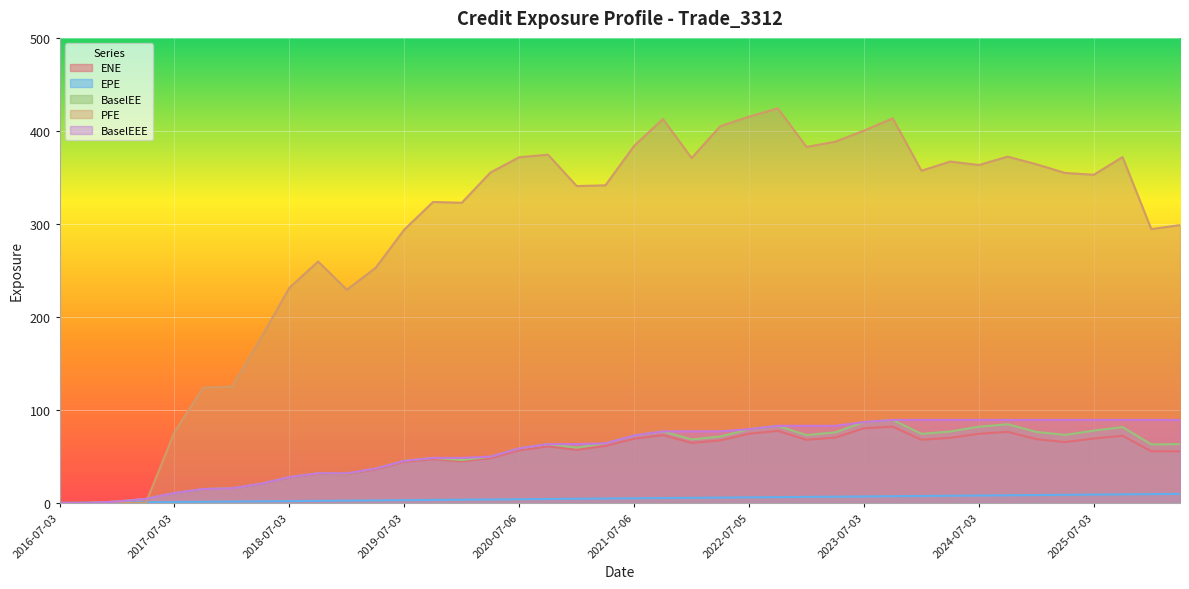

The ENE series shows 75.4 at 2026-01-05. True or false?

False